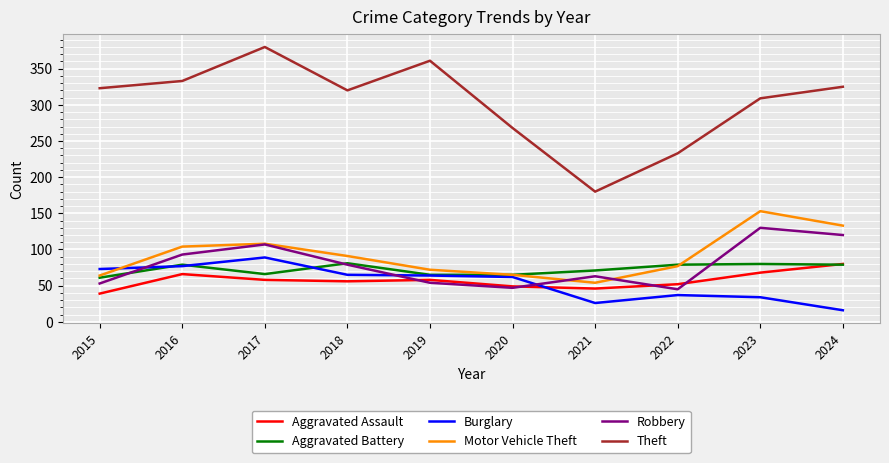

What is the difference between the highest and lowest values at 2016?

267